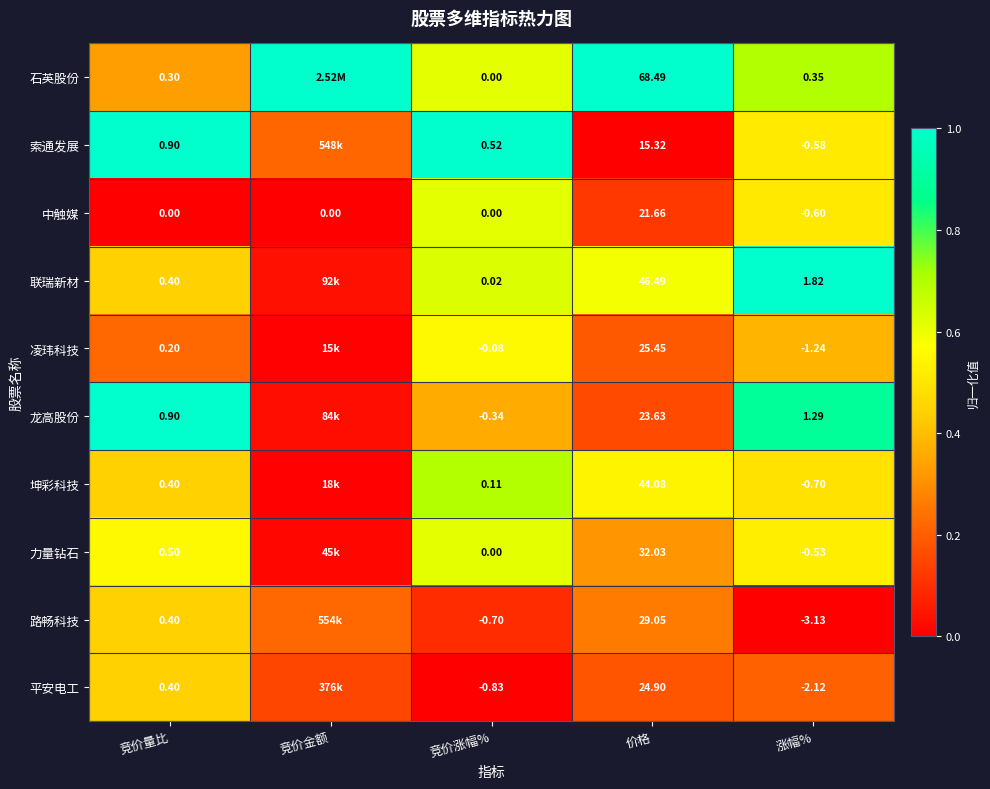

Between 竞价量比 and 涨幅%, which series saw the biggest shift?

路畅科技